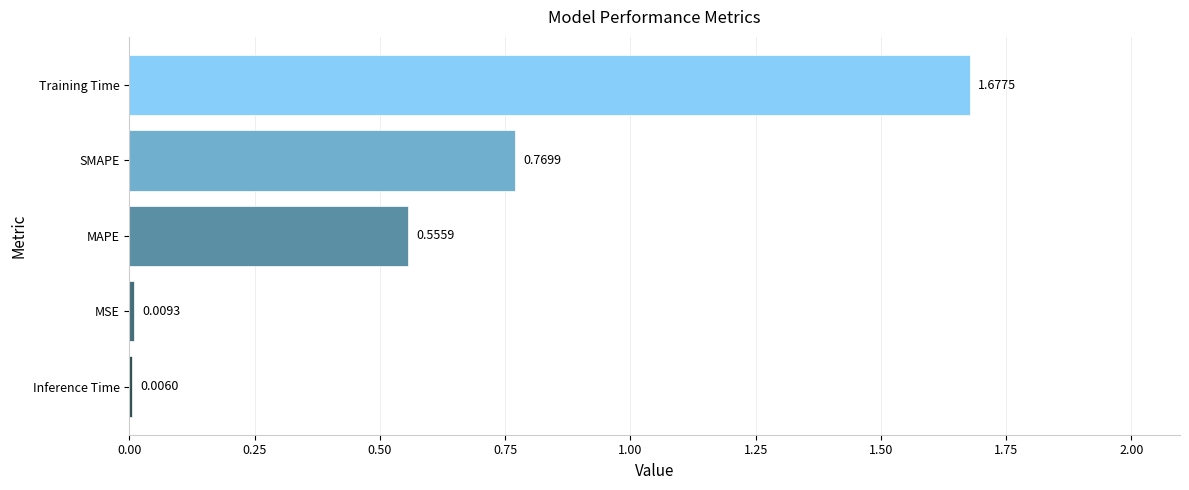

Count the number of categories in the chart.

5